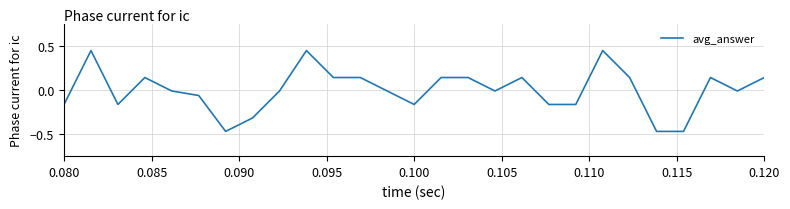

What is the difference between the maximum and minimum values?

0.9